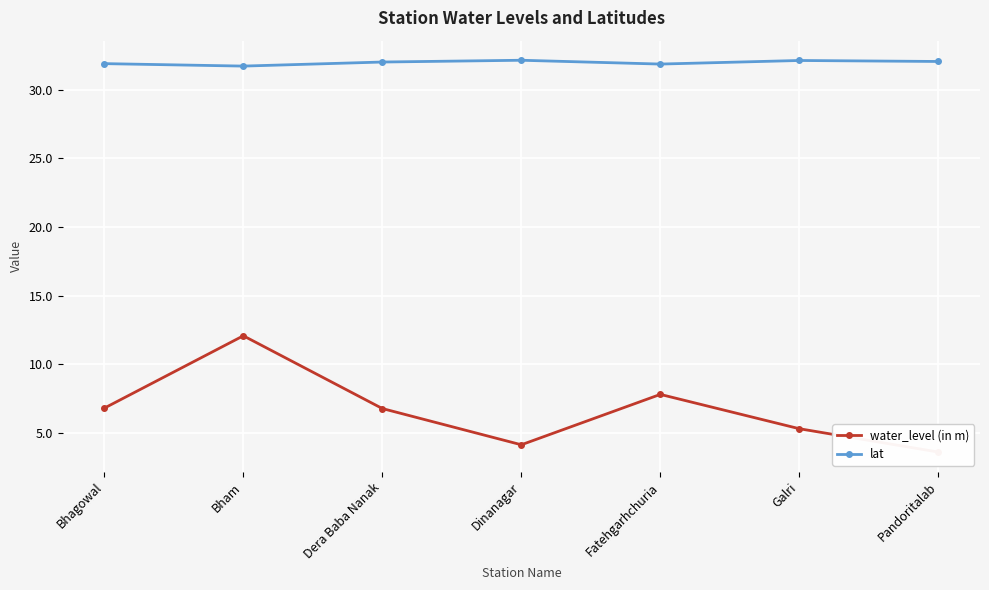

What is the label of the 3rd point from the left?

Dera Baba Nanak